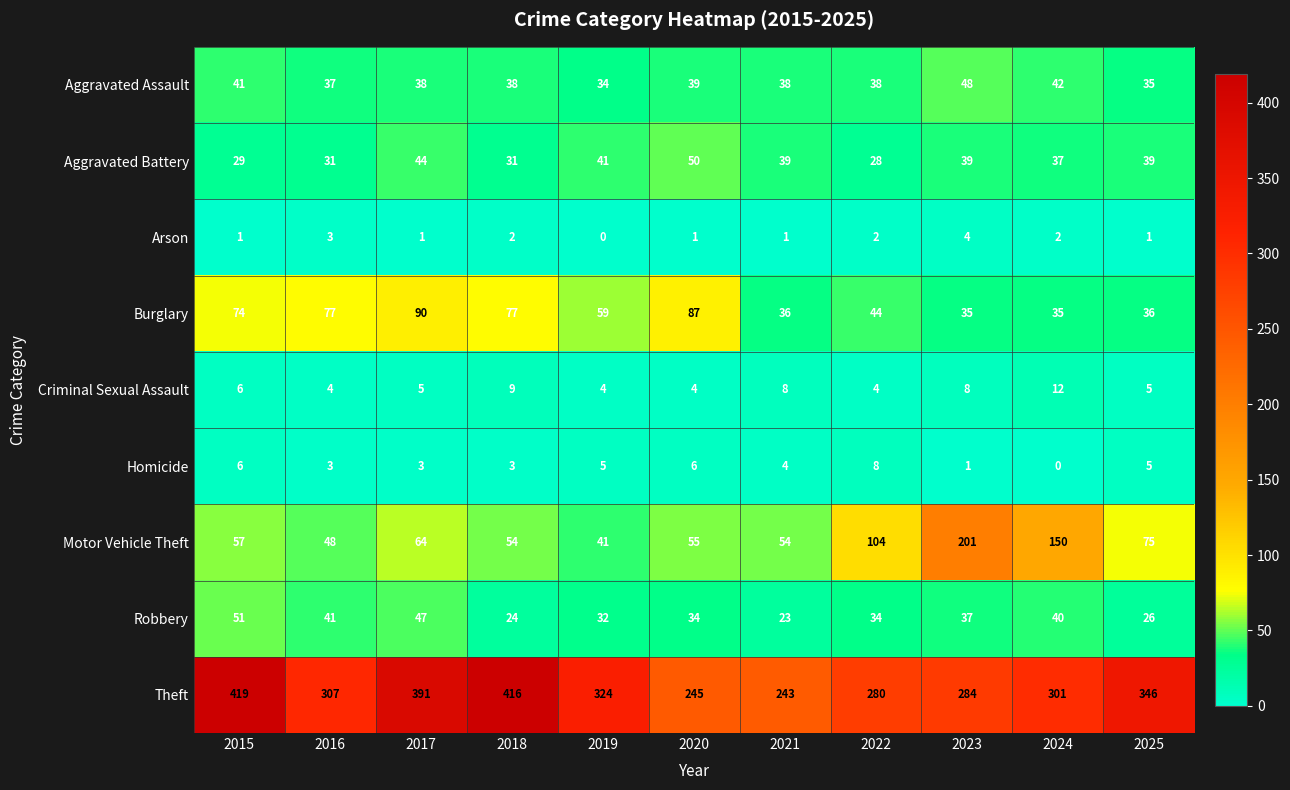

At which category is the sum across all series the highest?

2015